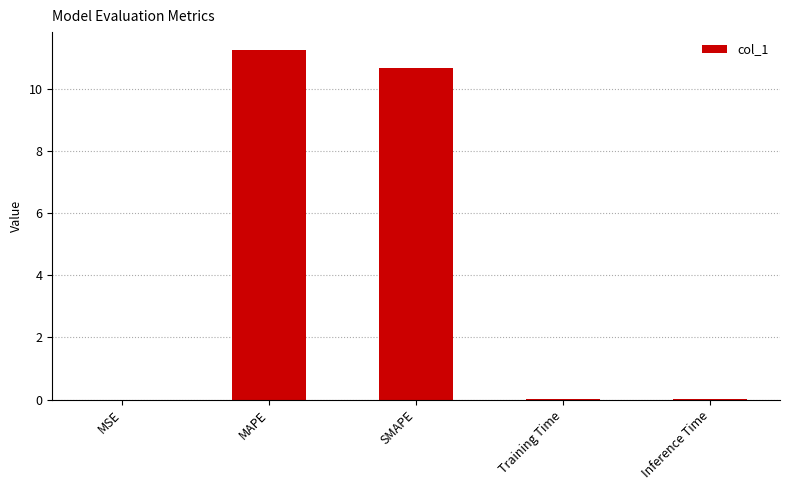

What is the sum of the values at MAPE and MSE?

11.3